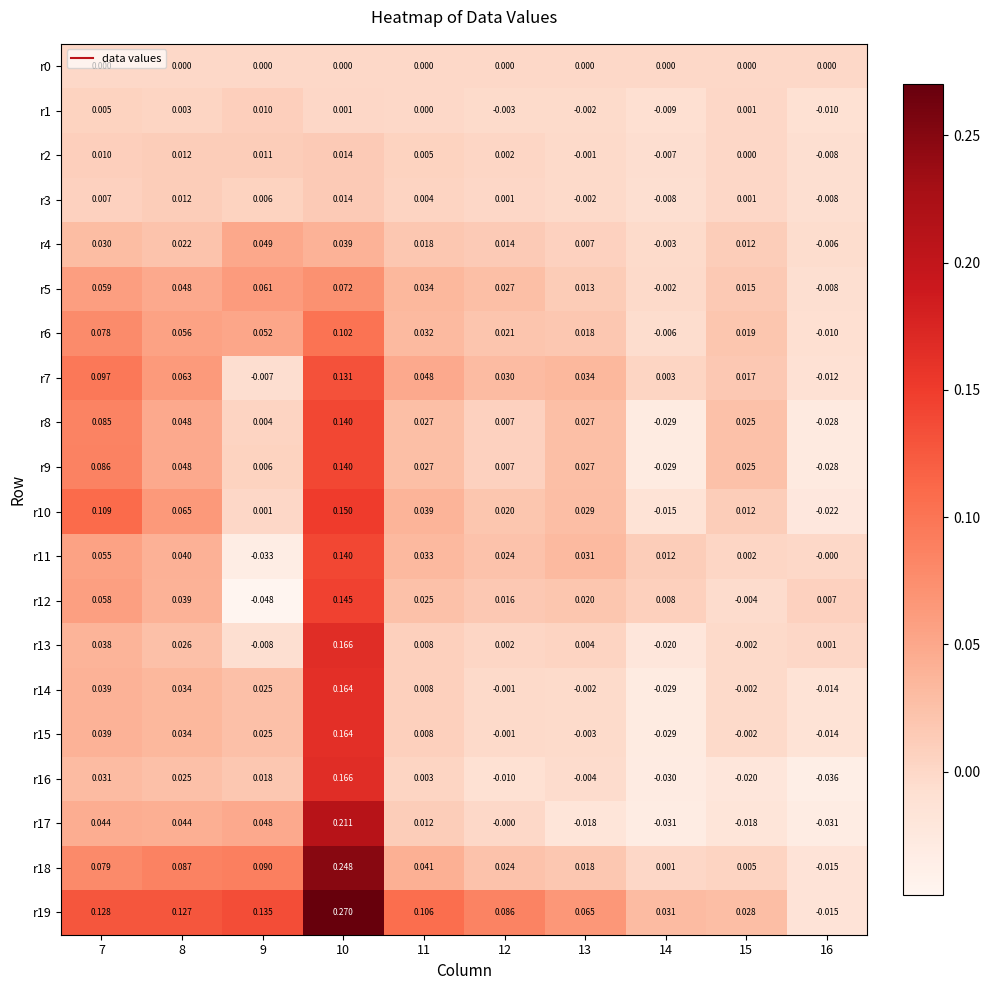

Is the value of r9 at 13 greater than the value of r15 at 9?

Yes